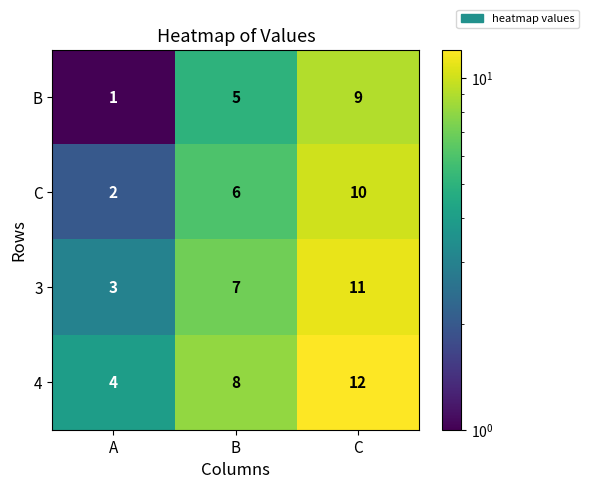

What is the difference between the highest and lowest values at C?

3